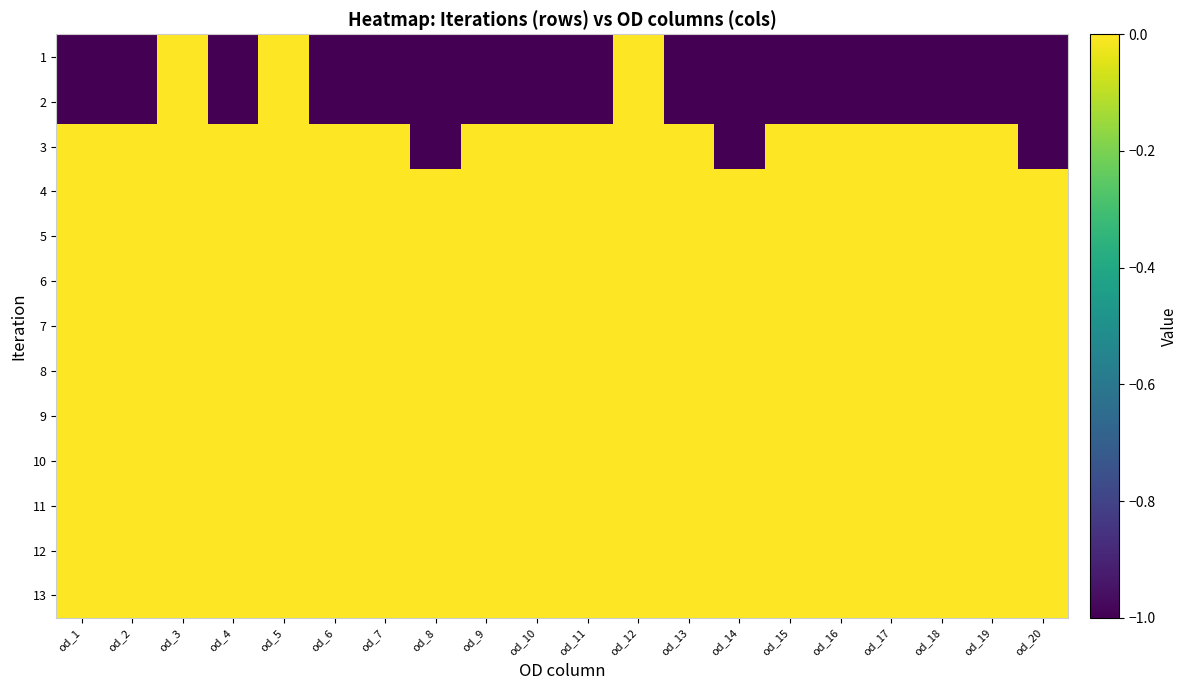

Reading right to left, extract all data points from this chart.

1: od_20=-1	od_19=-1	od_18=-1	od_17=-1	od_16=-1	od_15=-1	od_14=-1	od_13=-1	od_12=0	od_11=-1	od_10=-1	od_9=-1	od_8=-1	od_7=-1	od_6=-1	od_5=0	od_4=-1	od_3=0	od_2=-1	od_1=-1
2: od_20=-1	od_19=-1	od_18=-1	od_17=-1	od_16=-1	od_15=-1	od_14=-1	od_13=-1	od_12=0	od_11=-1	od_10=-1	od_9=-1	od_8=-1	od_7=-1	od_6=-1	od_5=0	od_4=-1	od_3=0	od_2=-1	od_1=-1
3: od_20=-1	od_19=0	od_18=0	od_17=0	od_16=0	od_15=0	od_14=-1	od_13=0	od_12=0	od_11=0	od_10=0	od_9=0	od_8=-1	od_7=0	od_6=0	od_5=0	od_4=0	od_3=0	od_2=0	od_1=0
4: od_20=0	od_19=0	od_18=0	od_17=0	od_16=0	od_15=0	od_14=0	od_13=0	od_12=0	od_11=0	od_10=0	od_9=0	od_8=0	od_7=0	od_6=0	od_5=0	od_4=0	od_3=0	od_2=0	od_1=0
5: od_20=0	od_19=0	od_18=0	od_17=0	od_16=0	od_15=0	od_14=0	od_13=0	od_12=0	od_11=0	od_10=0	od_9=0	od_8=0	od_7=0	od_6=0	od_5=0	od_4=0	od_3=0	od_2=0	od_1=0
6: od_20=0	od_19=0	od_18=0	od_17=0	od_16=0	od_15=0	od_14=0	od_13=0	od_12=0	od_11=0	od_10=0	od_9=0	od_8=0	od_7=0	od_6=0	od_5=0	od_4=0	od_3=0	od_2=0	od_1=0
7: od_20=0	od_19=0	od_18=0	od_17=0	od_16=0	od_15=0	od_14=0	od_13=0	od_12=0	od_11=0	od_10=0	od_9=0	od_8=0	od_7=0	od_6=0	od_5=0	od_4=0	od_3=0	od_2=0	od_1=0
8: od_20=0	od_19=0	od_18=0	od_17=0	od_16=0	od_15=0	od_14=0	od_13=0	od_12=0	od_11=0	od_10=0	od_9=0	od_8=0	od_7=0	od_6=0	od_5=0	od_4=0	od_3=0	od_2=0	od_1=0
9: od_20=0	od_19=0	od_18=0	od_17=0	od_16=0	od_15=0	od_14=0	od_13=0	od_12=0	od_11=0	od_10=0	od_9=0	od_8=0	od_7=0	od_6=0	od_5=0	od_4=0	od_3=0	od_2=0	od_1=0
10: od_20=0	od_19=0	od_18=0	od_17=0	od_16=0	od_15=0	od_14=0	od_13=0	od_12=0	od_11=0	od_10=0	od_9=0	od_8=0	od_7=0	od_6=0	od_5=0	od_4=0	od_3=0	od_2=0	od_1=0
11: od_20=0	od_19=0	od_18=0	od_17=0	od_16=0	od_15=0	od_14=0	od_13=0	od_12=0	od_11=0	od_10=0	od_9=0	od_8=0	od_7=0	od_6=0	od_5=0	od_4=0	od_3=0	od_2=0	od_1=0
12: od_20=0	od_19=0	od_18=0	od_17=0	od_16=0	od_15=0	od_14=0	od_13=0	od_12=0	od_11=0	od_10=0	od_9=0	od_8=0	od_7=0	od_6=0	od_5=0	od_4=0	od_3=0	od_2=0	od_1=0
13: od_20=0	od_19=0	od_18=0	od_17=0	od_16=0	od_15=0	od_14=0	od_13=0	od_12=0	od_11=0	od_10=0	od_9=0	od_8=0	od_7=0	od_6=0	od_5=0	od_4=0	od_3=0	od_2=0	od_1=0